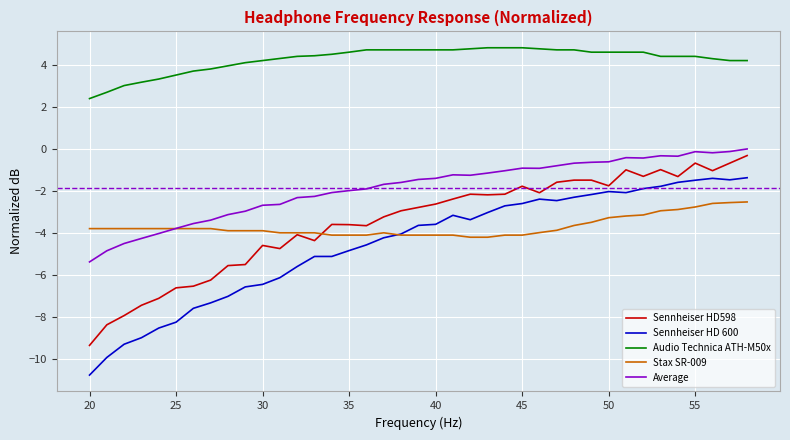

Which series has the largest total across all categories?

Audio Technica ATH-M50x